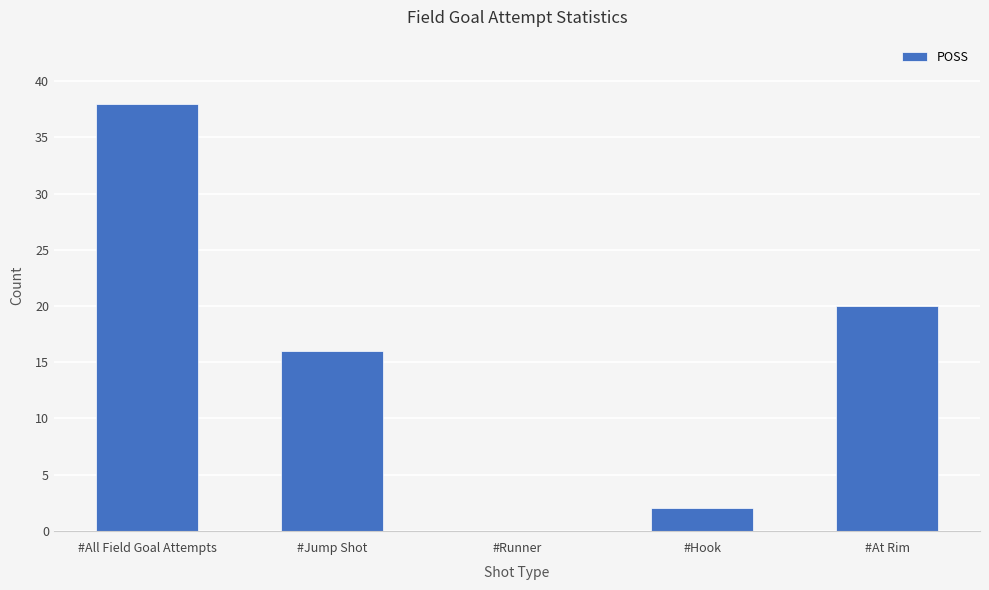

Does the chart contain stacked bars?

No